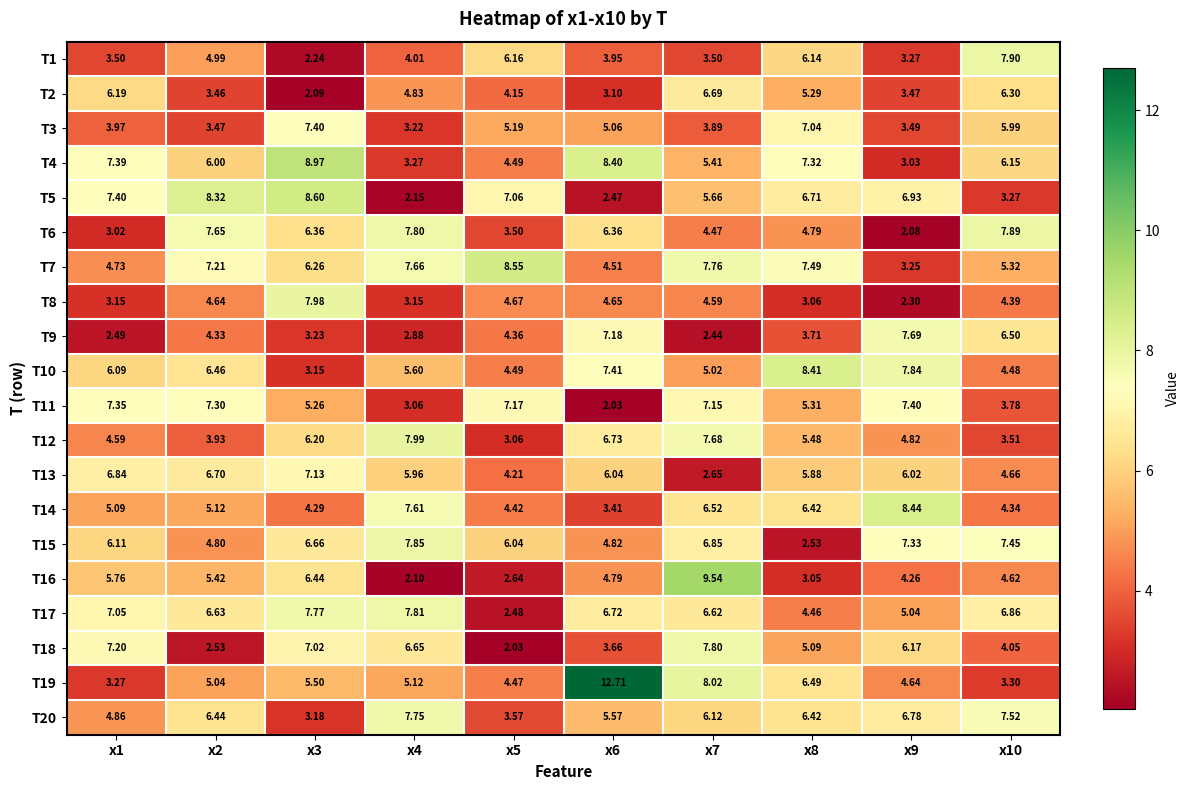

How many data points in T17 are above 6?

7